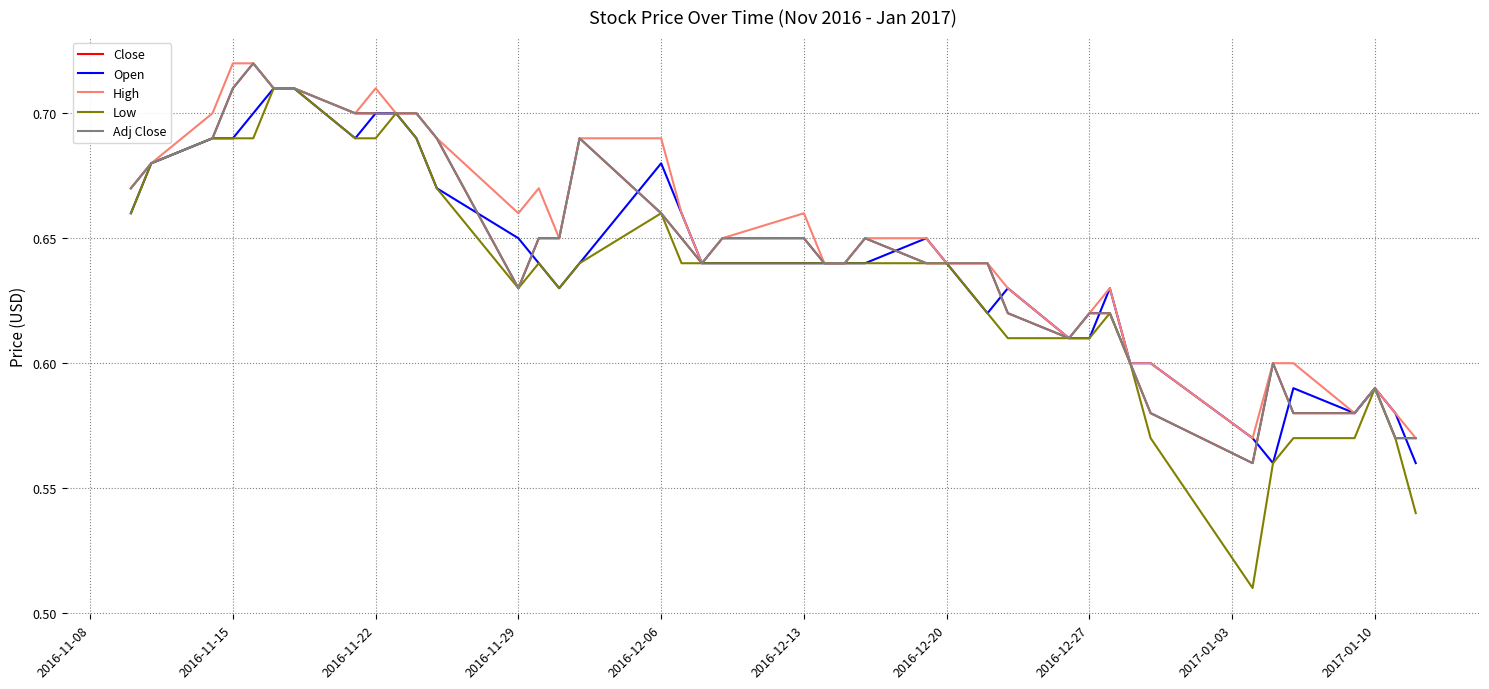

Does the chart have visible grid lines?

Yes